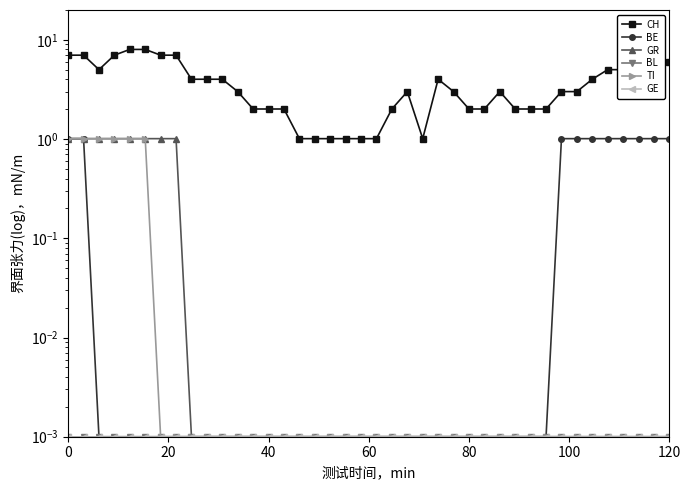

How many distinct data groups are displayed?

6